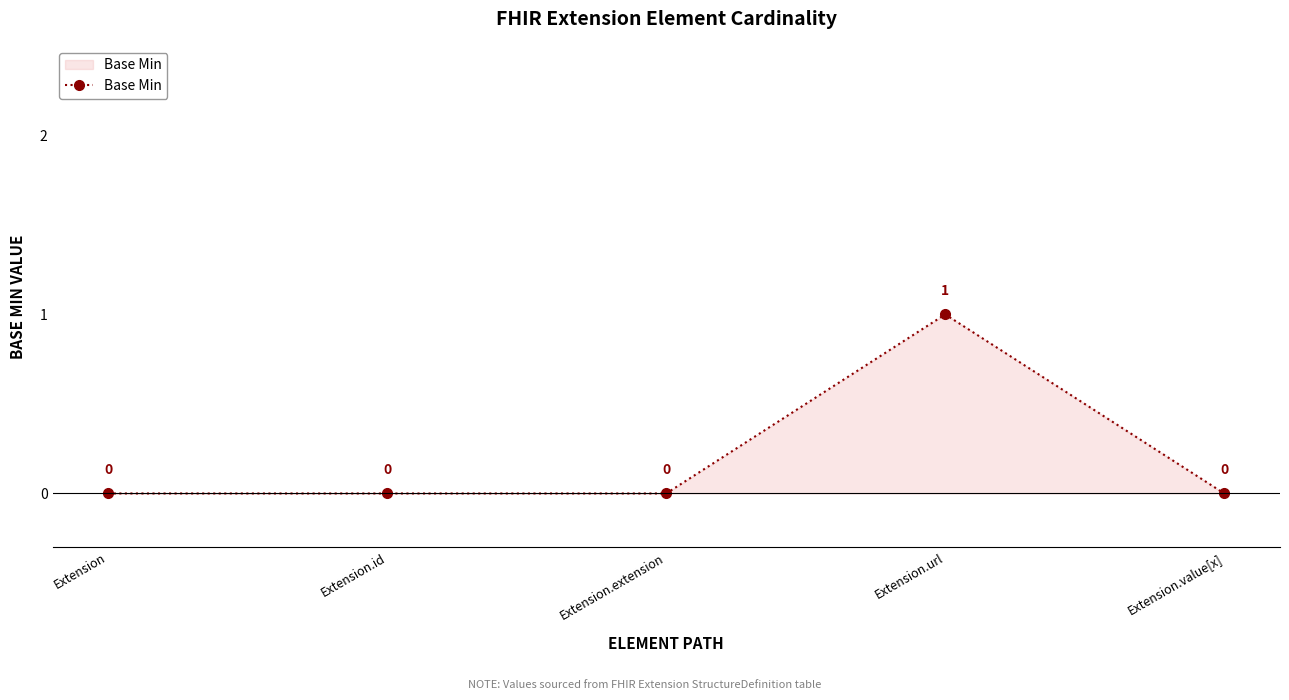

What is the sum of all values?

1